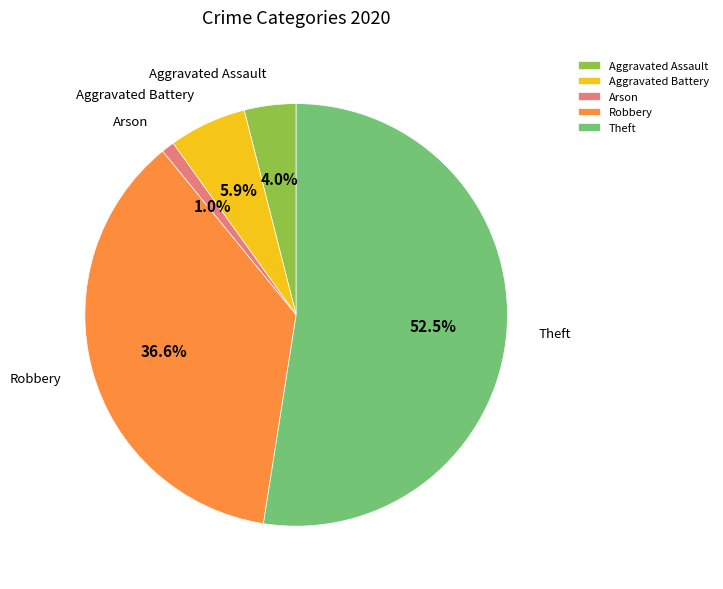

To the nearest percent, what portion does Arson represent?

1%